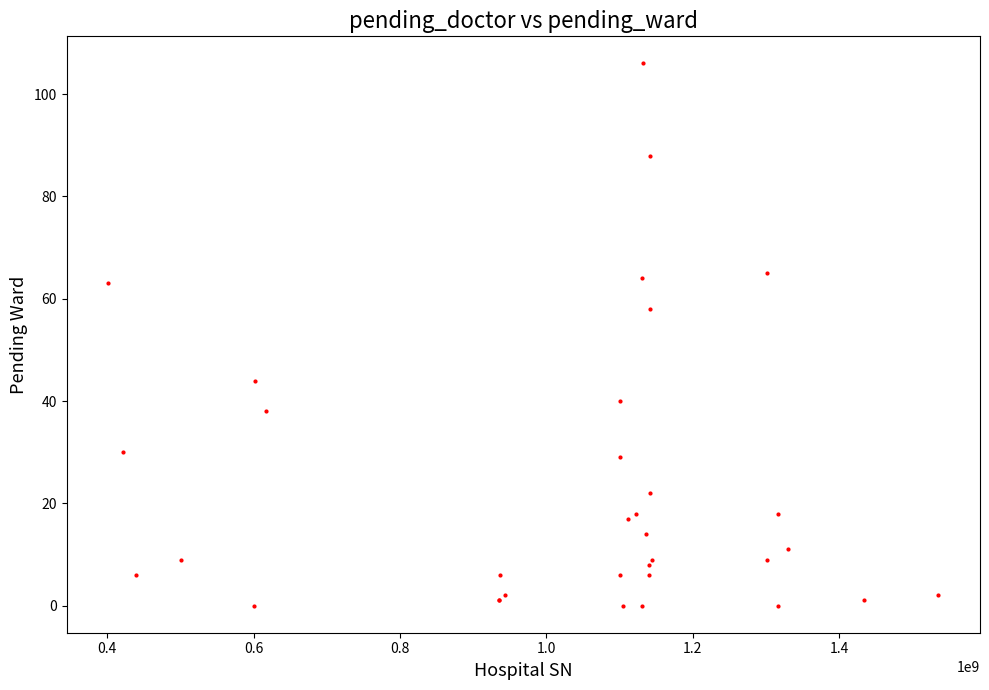

What Y value in the scatter plot is closest to 53?

58